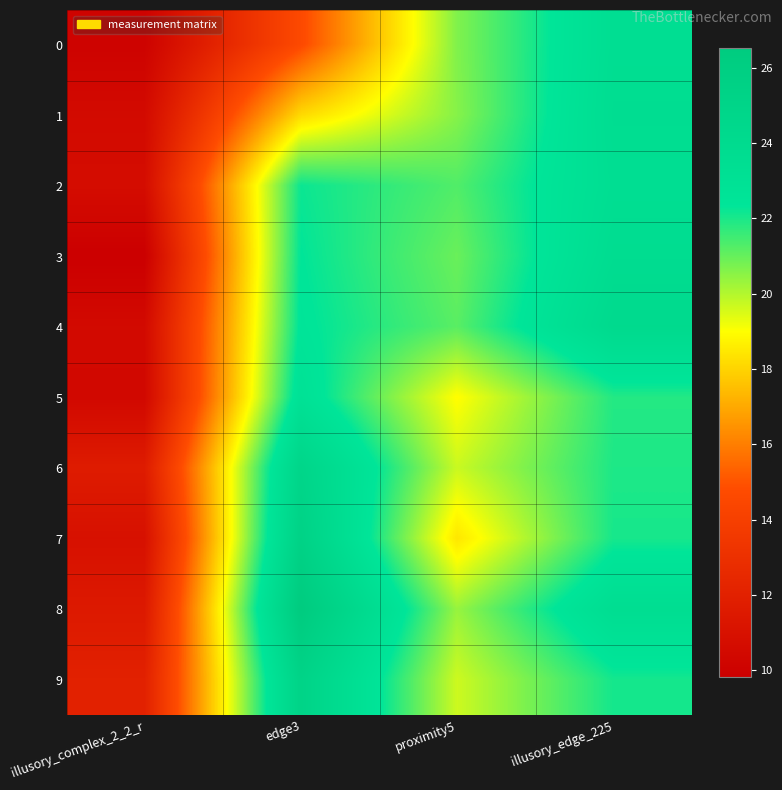

At which category is the sum across all series the highest?

illusory_edge_225